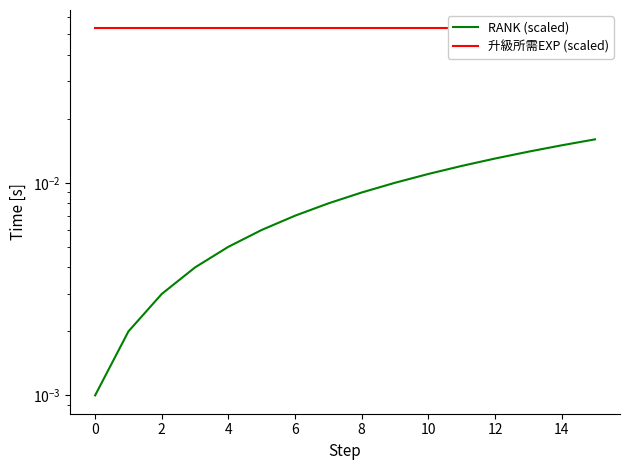

Is the value of RANK (scaled) at 13 greater than the value of 升級所需EXP (scaled) at 12?

No